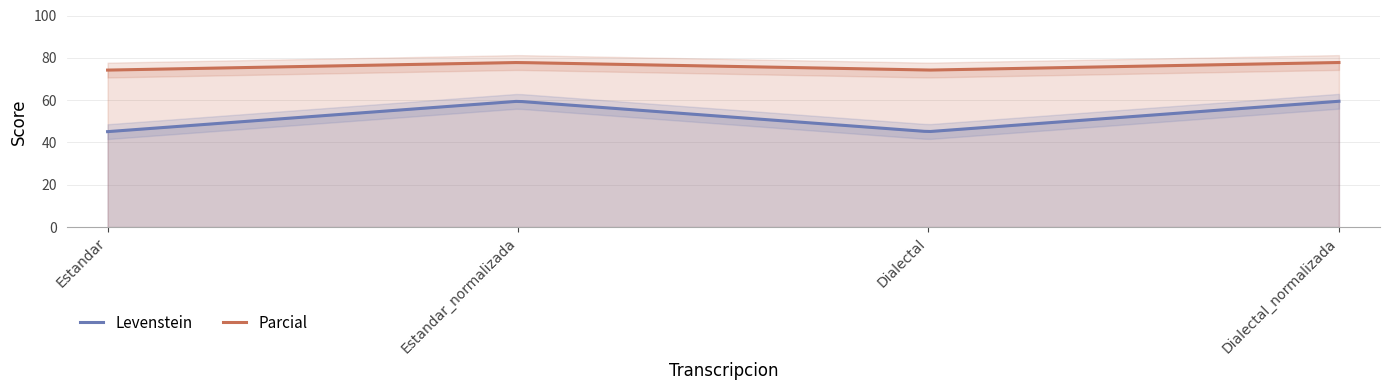

True or false: Levenstein has more than 0 points higher than both neighbors.

True